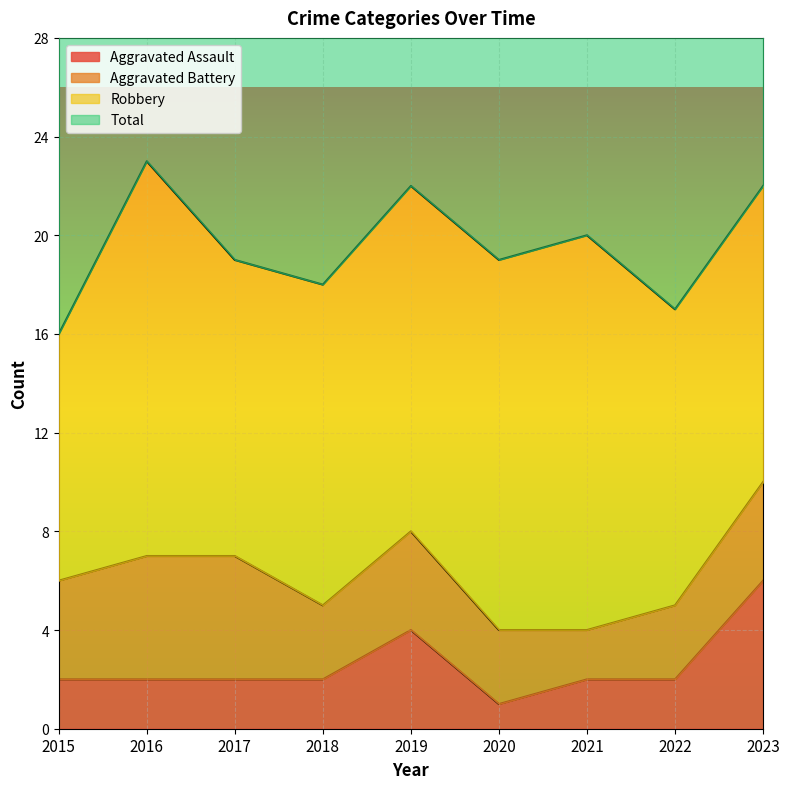

Which label corresponds to the smallest value in the chart?

2020